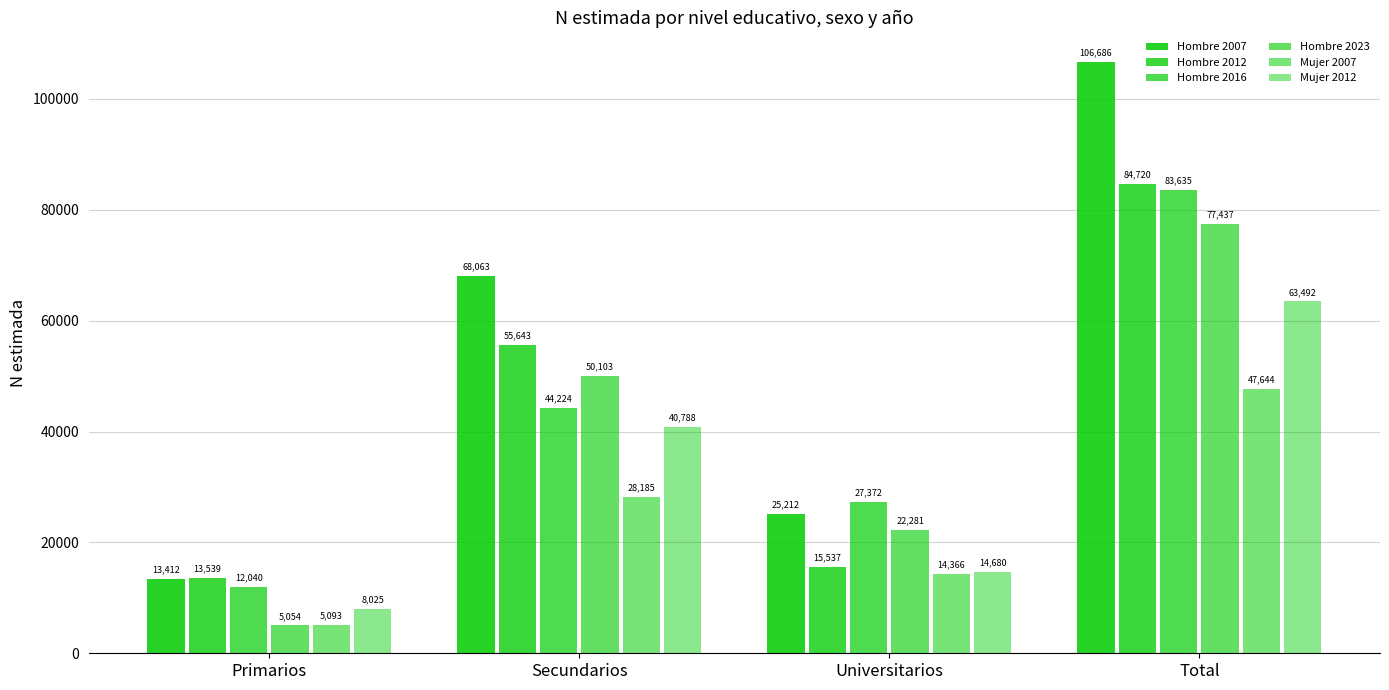

What is the difference between the highest and lowest values at Total?

59042